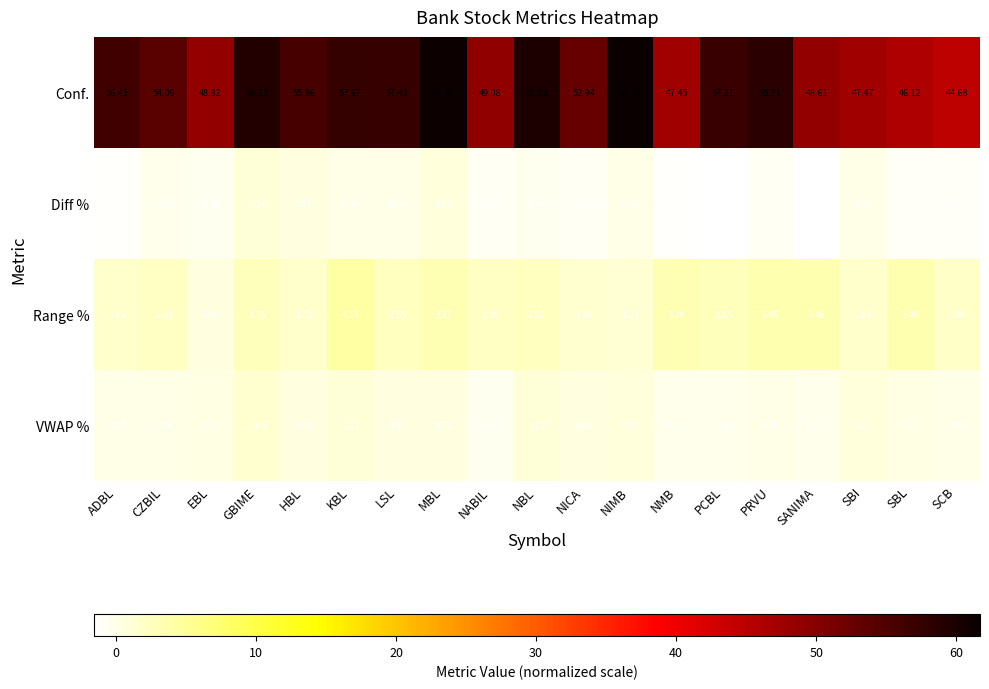

Which category has the highest value across all series?

NIMB